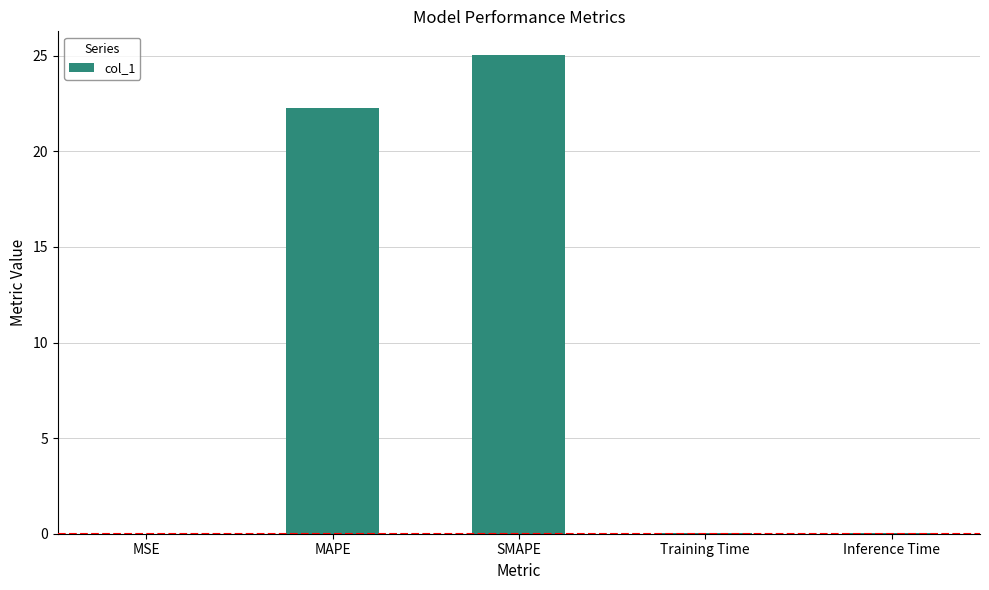

The value at MSE is 0.0. True or false?

True